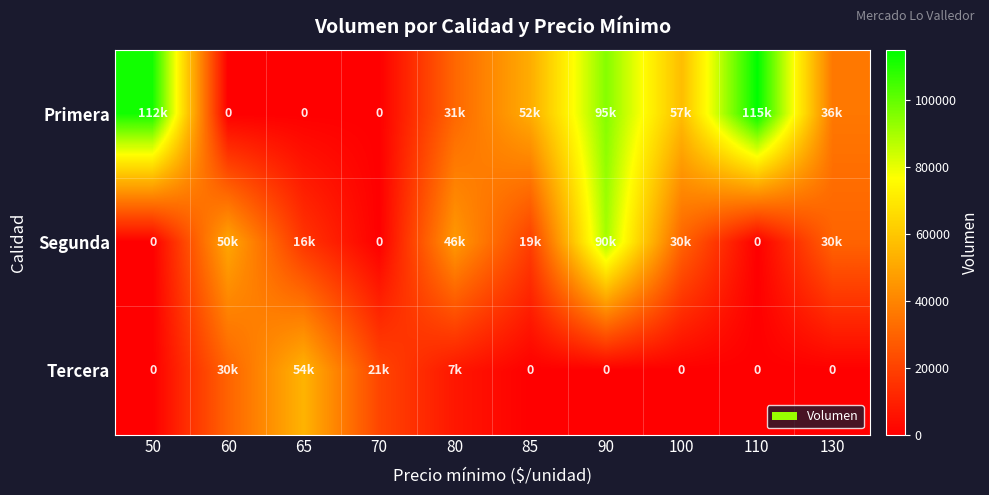

How many categories are shown in the chart?

10